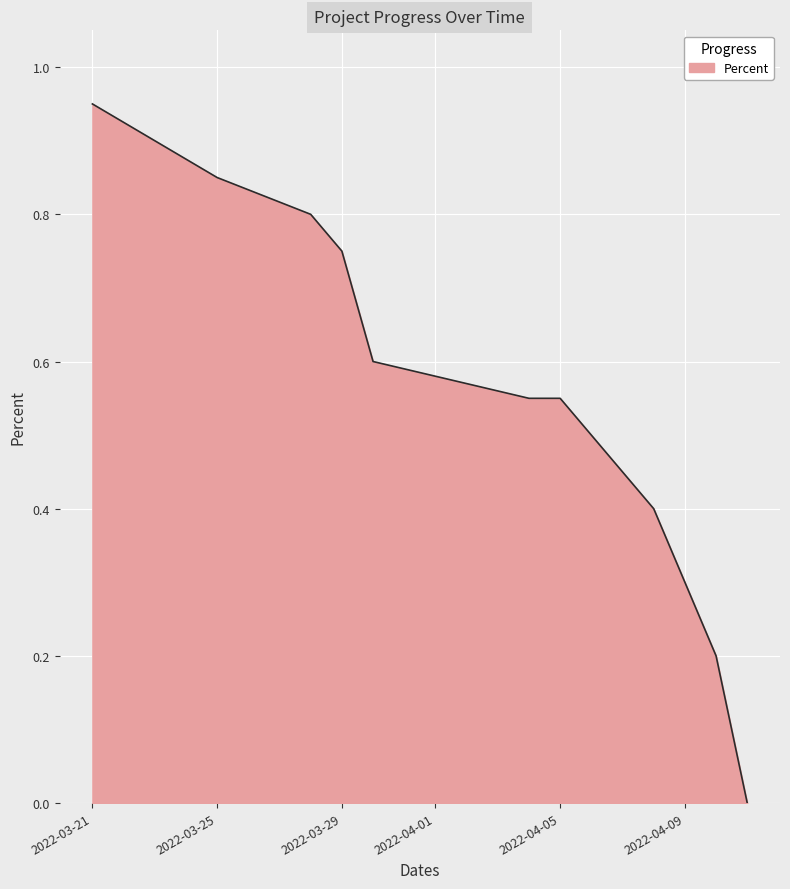

List the labels in order of value, smallest first.

2022-04-11, 2022-04-10, 2022-04-08, 2022-04-06, 2022-04-04, 2022-04-05, 2022-03-30, 2022-03-29, 2022-03-28, 2022-03-25, 2022-03-23, 2022-03-21